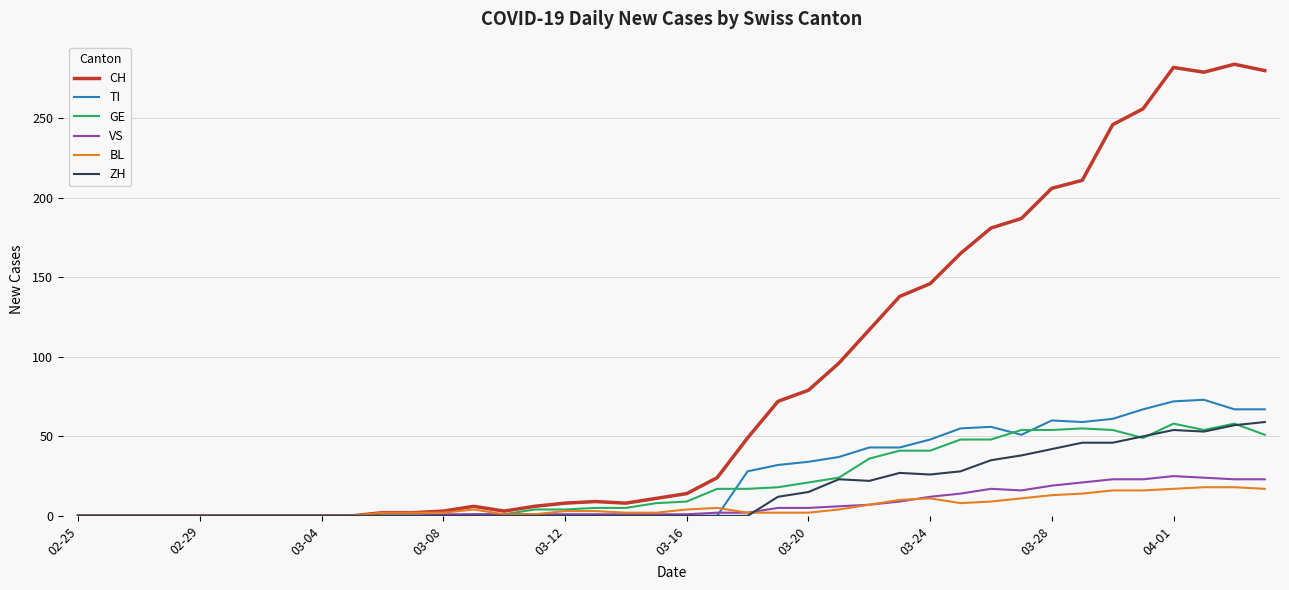

What is the maximum value for GE?

58